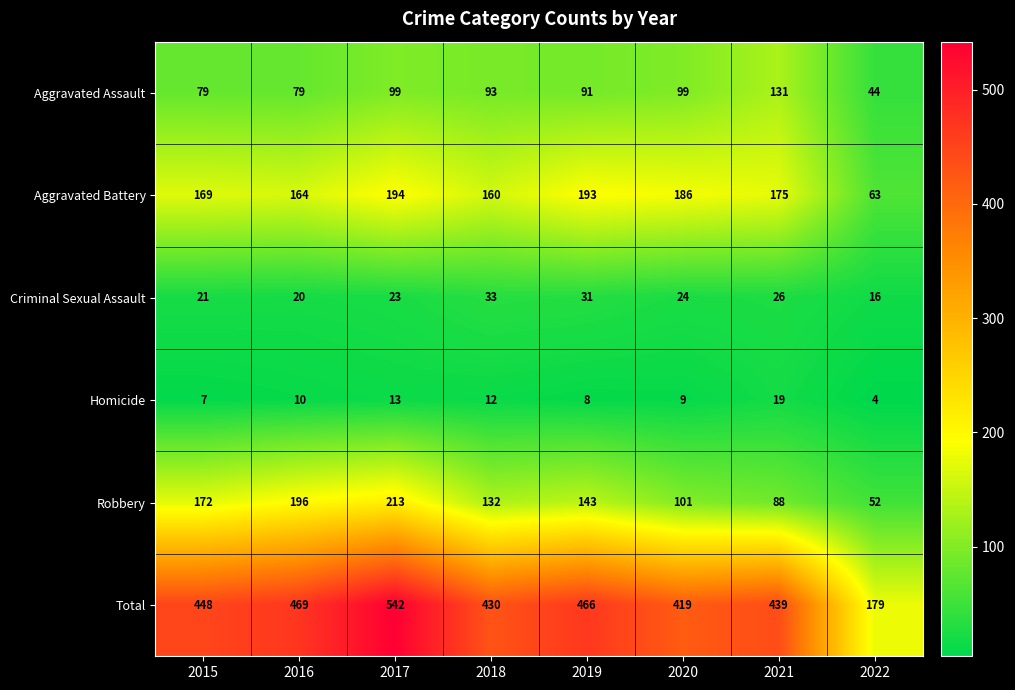

Which series has the widest spread of values?

Total